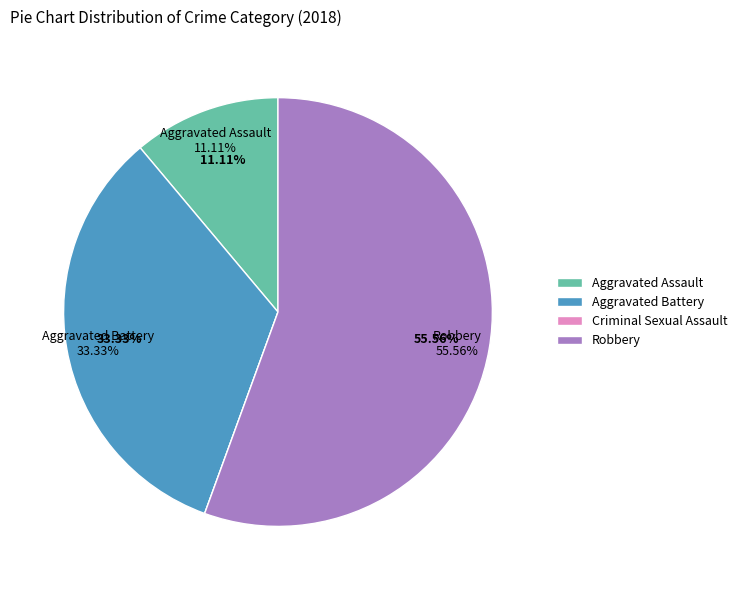

To the nearest percent, what is the difference between the largest and smallest slice percentages?

56%